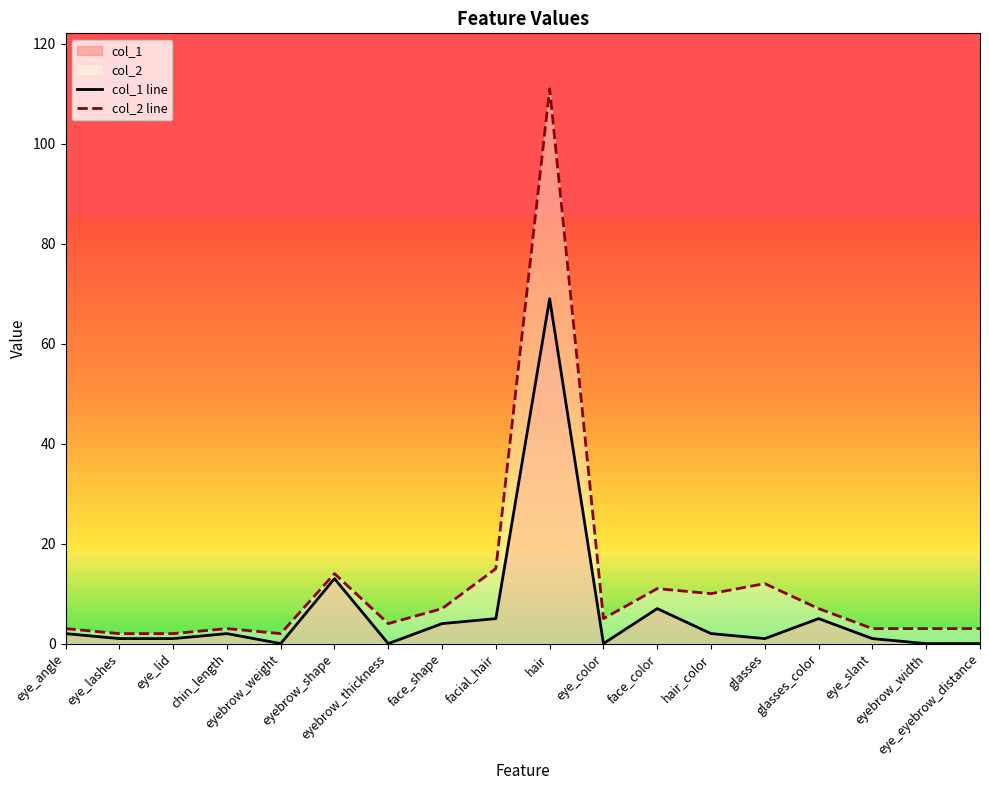

How many positive values does the col_1 line series have?

13